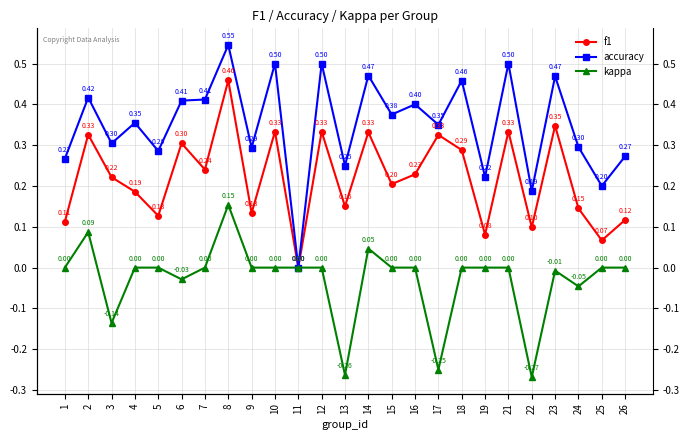

What is the value of the kappa point at the 2nd from the left?

0.1